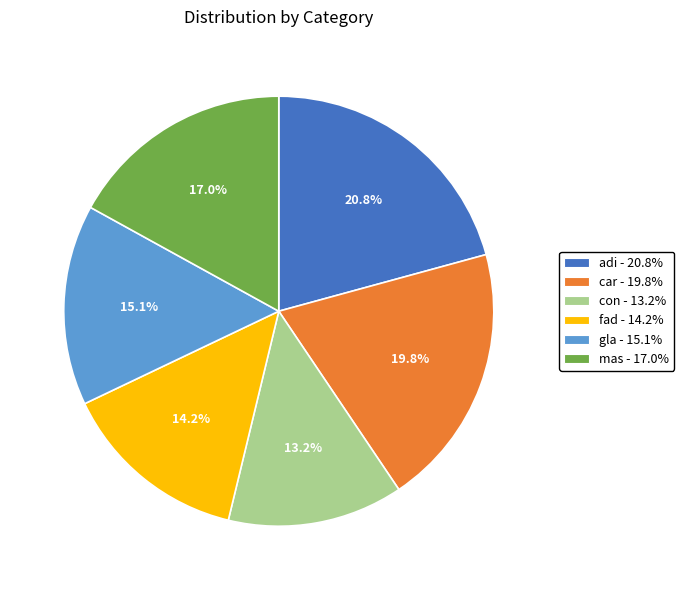

Between con and car, which is larger?

car